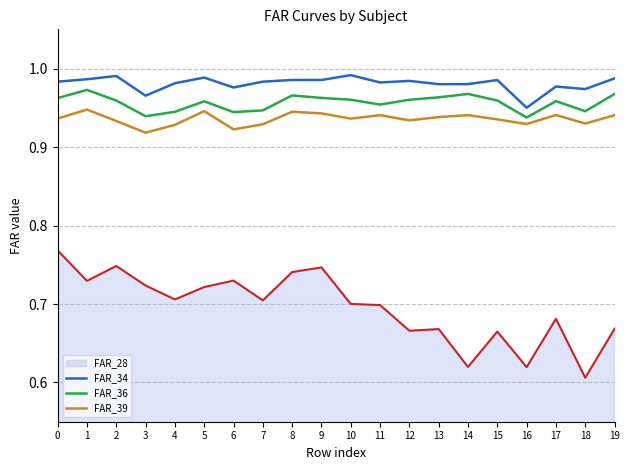

Is it true that FAR_34 equals 1.5 at 13?

False